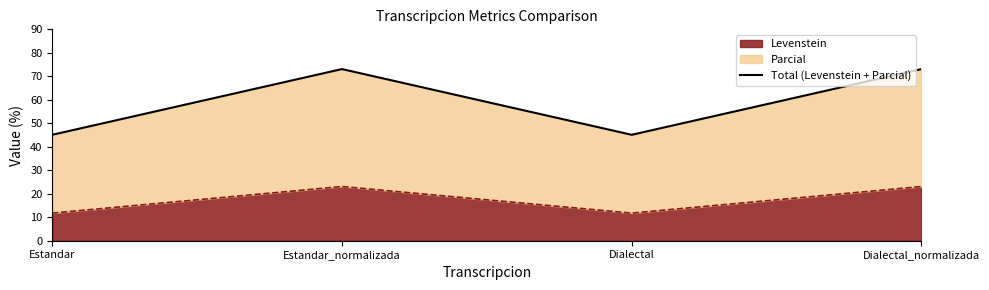

What is the label of the 4th point from the right?

Estandar